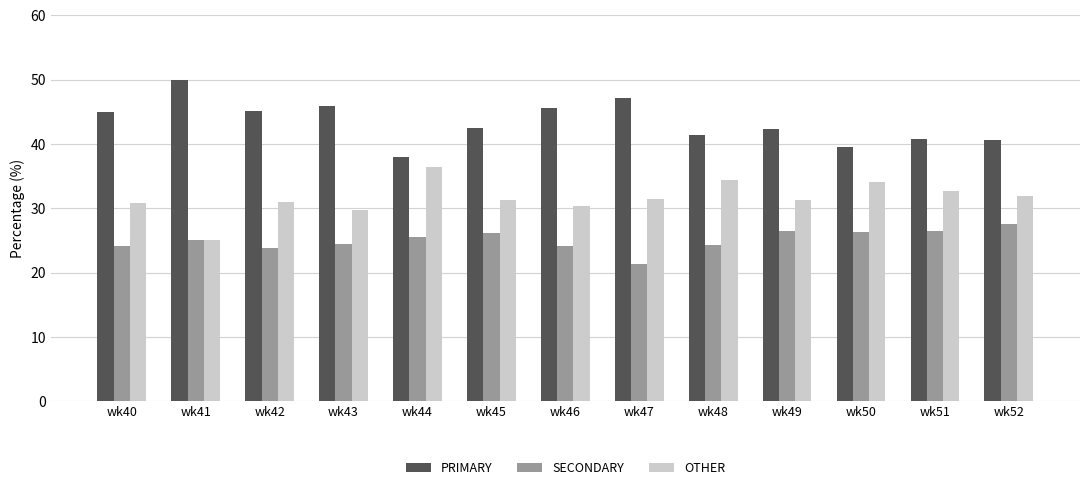

What is the sum of the OTHER values at wk41 and wk46?

55.4